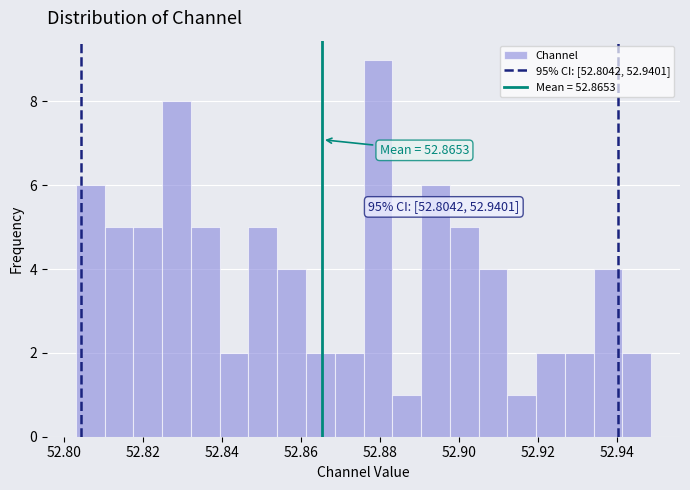

Read against the x-axis, roughly where is the centre of the tallest bar?

52.880